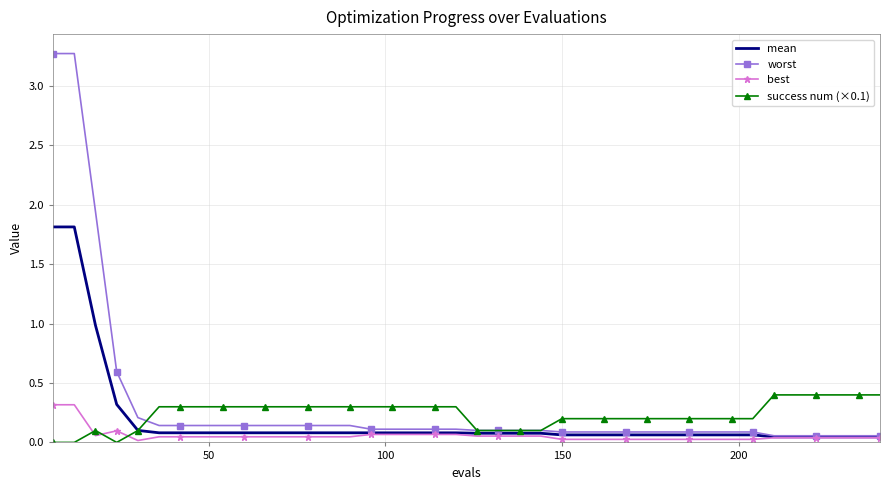

Which series has the largest range (max minus min)?

worst